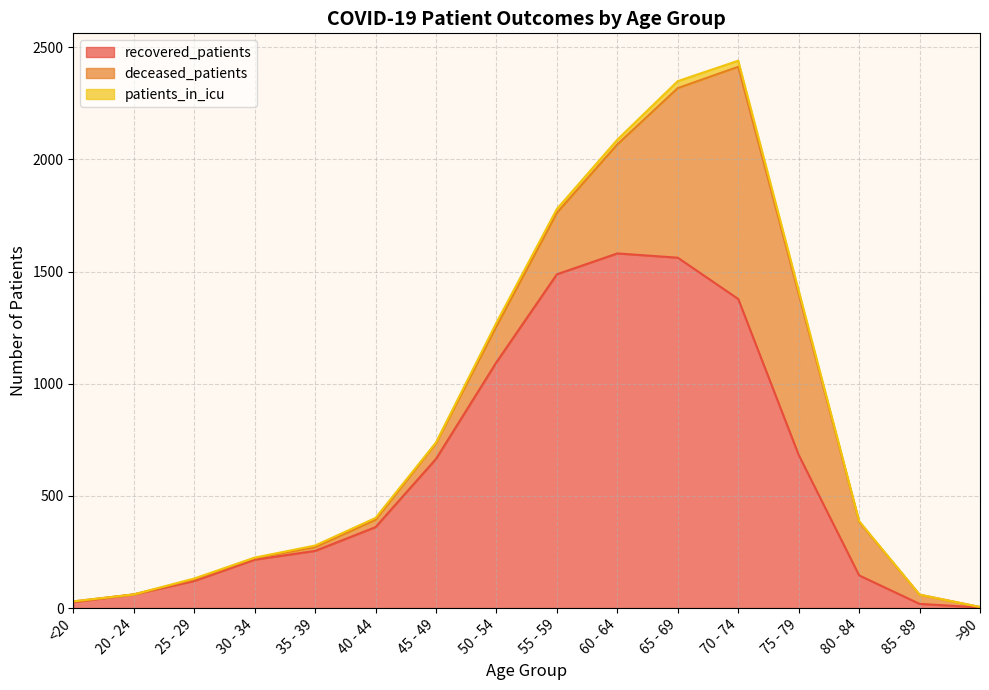

True or false: deceased_patients has more than 2 points higher than both neighbors.

False